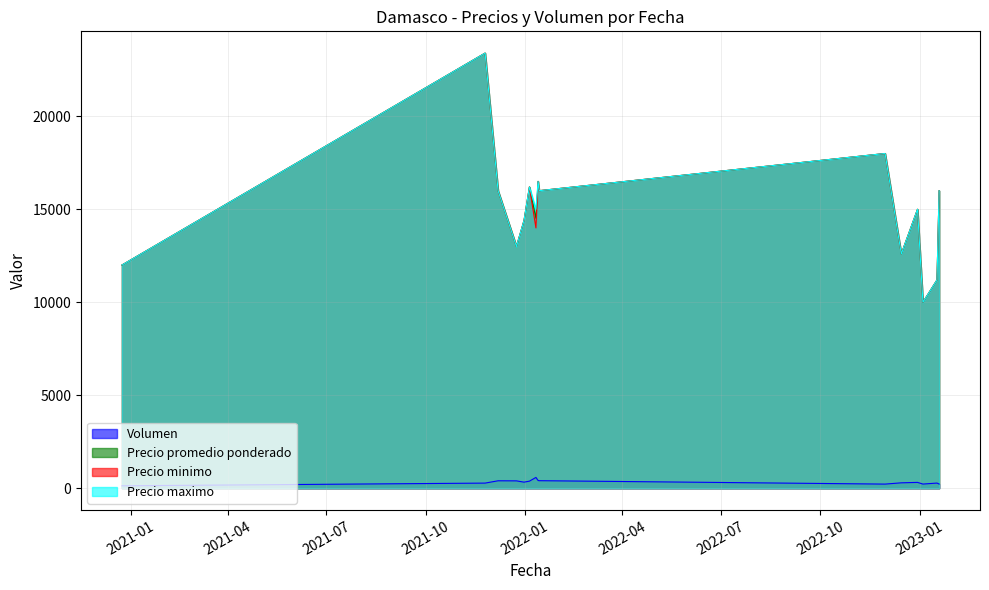

At which category does Volumen reach its first local valley?

2021-12-31